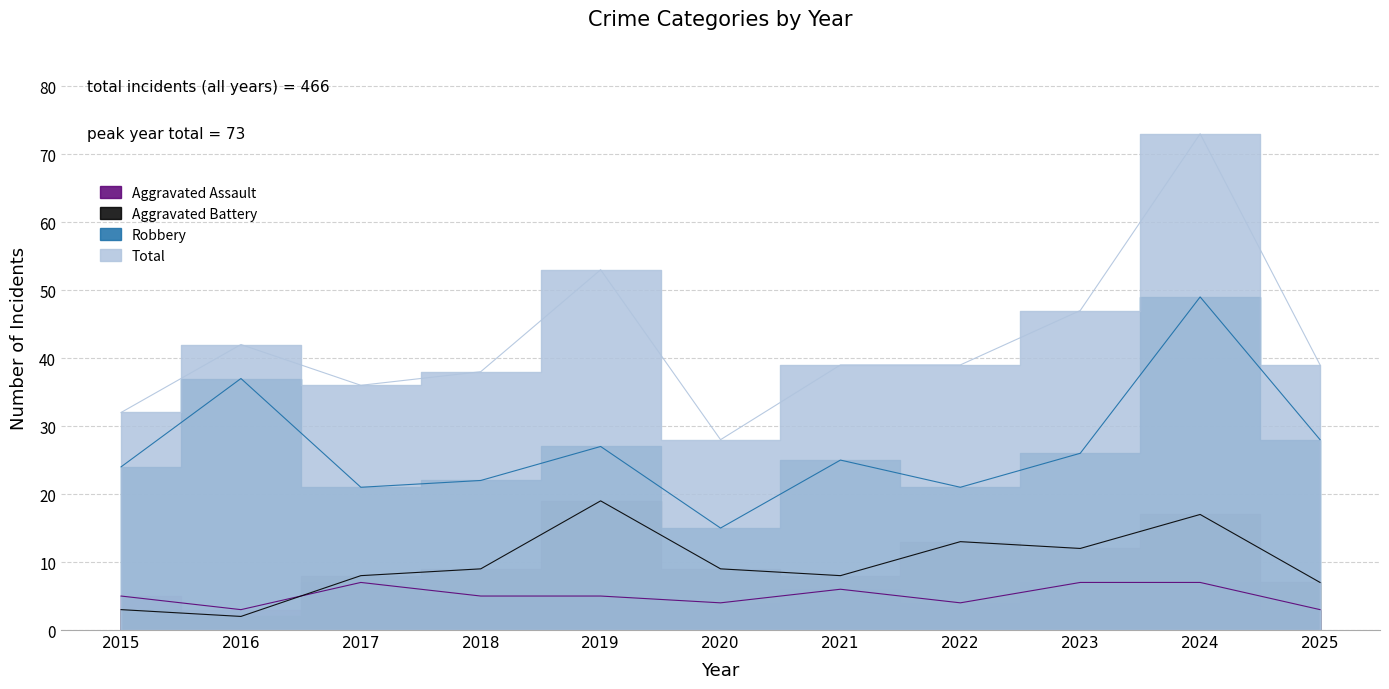

The value of Aggravated Assault at 2024 is 7. True or false?

True